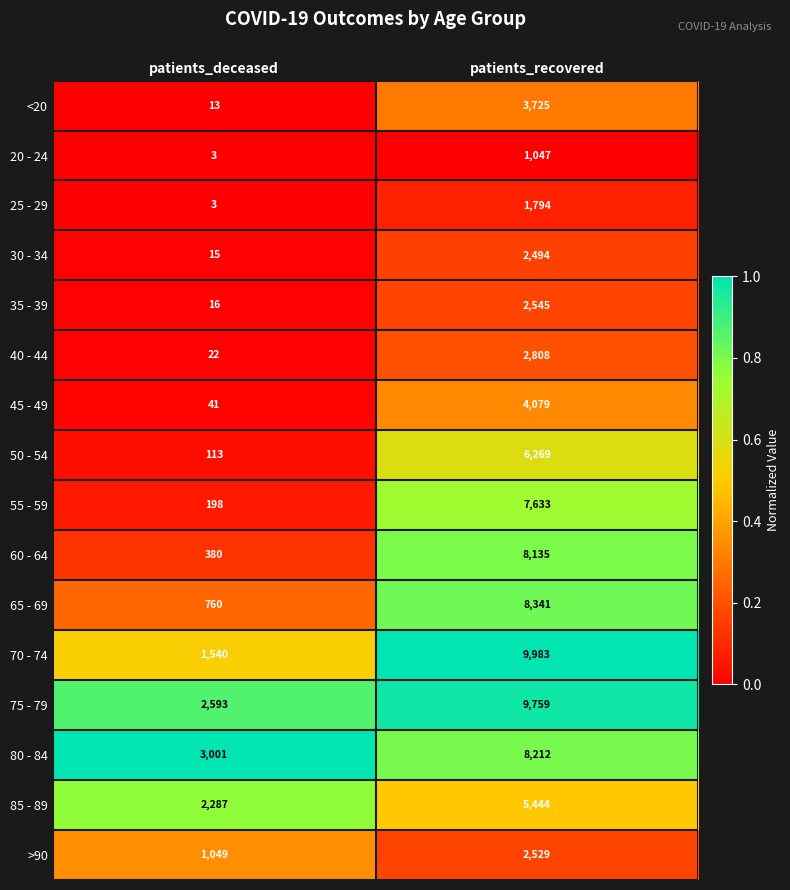

At which label is 35 - 39 closest to 1280?

patients_deceased